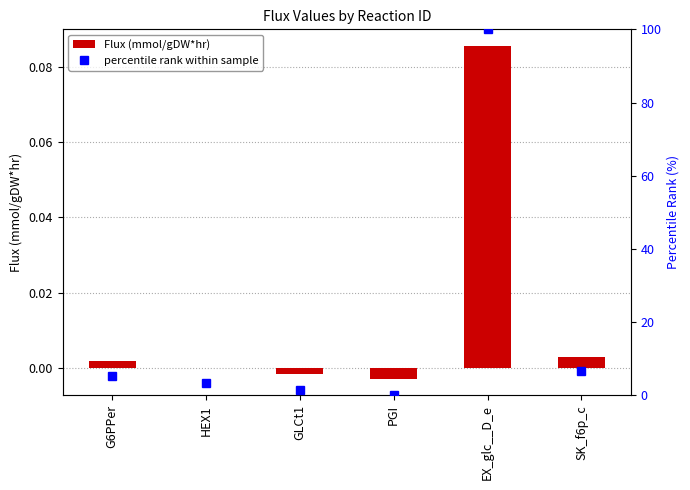

How many values in the Flux (mmol/gDW*hr) series exceed 0?

3